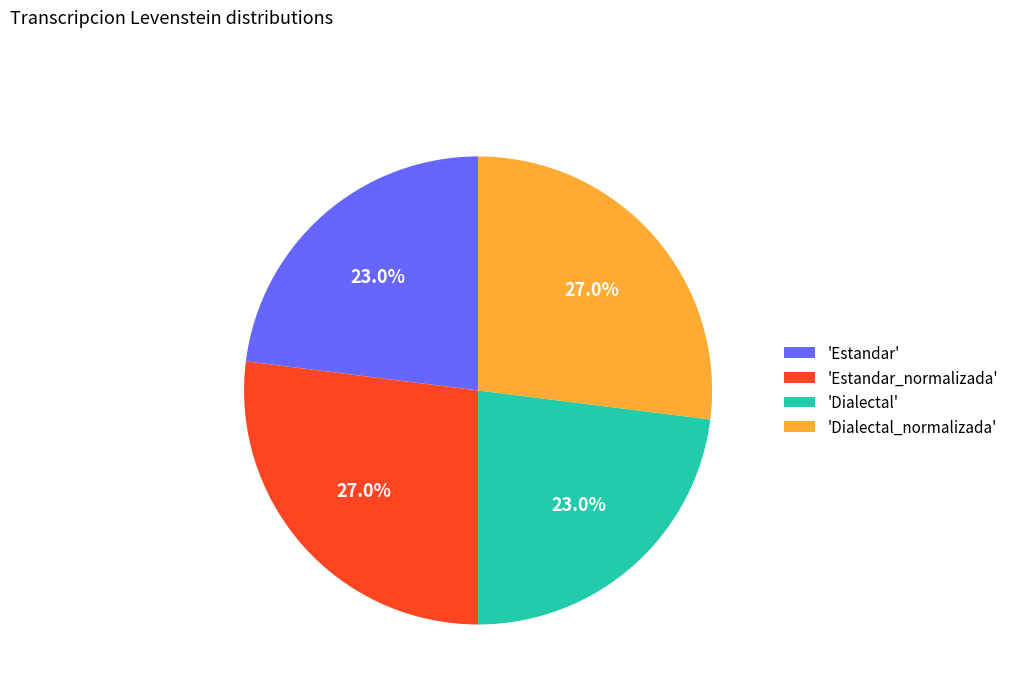

How many segments does this pie chart have?

4